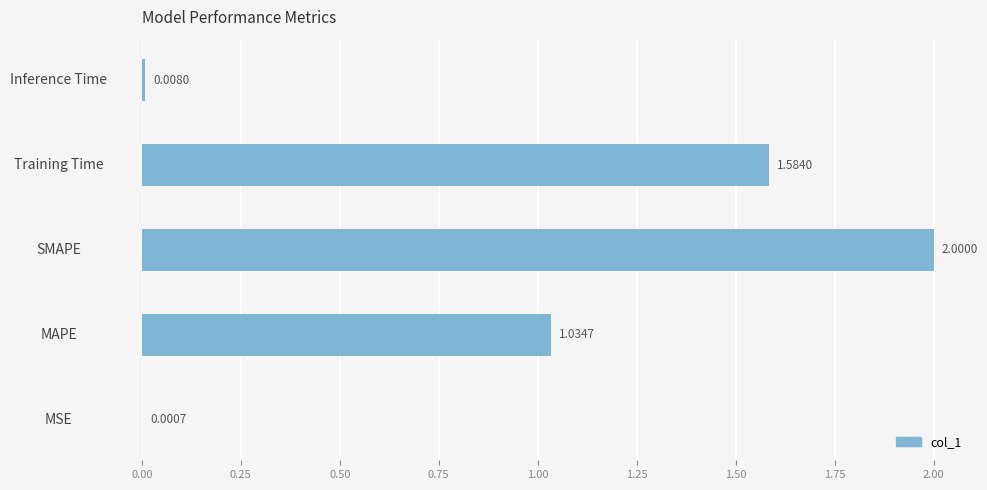

What is the average value?

0.9